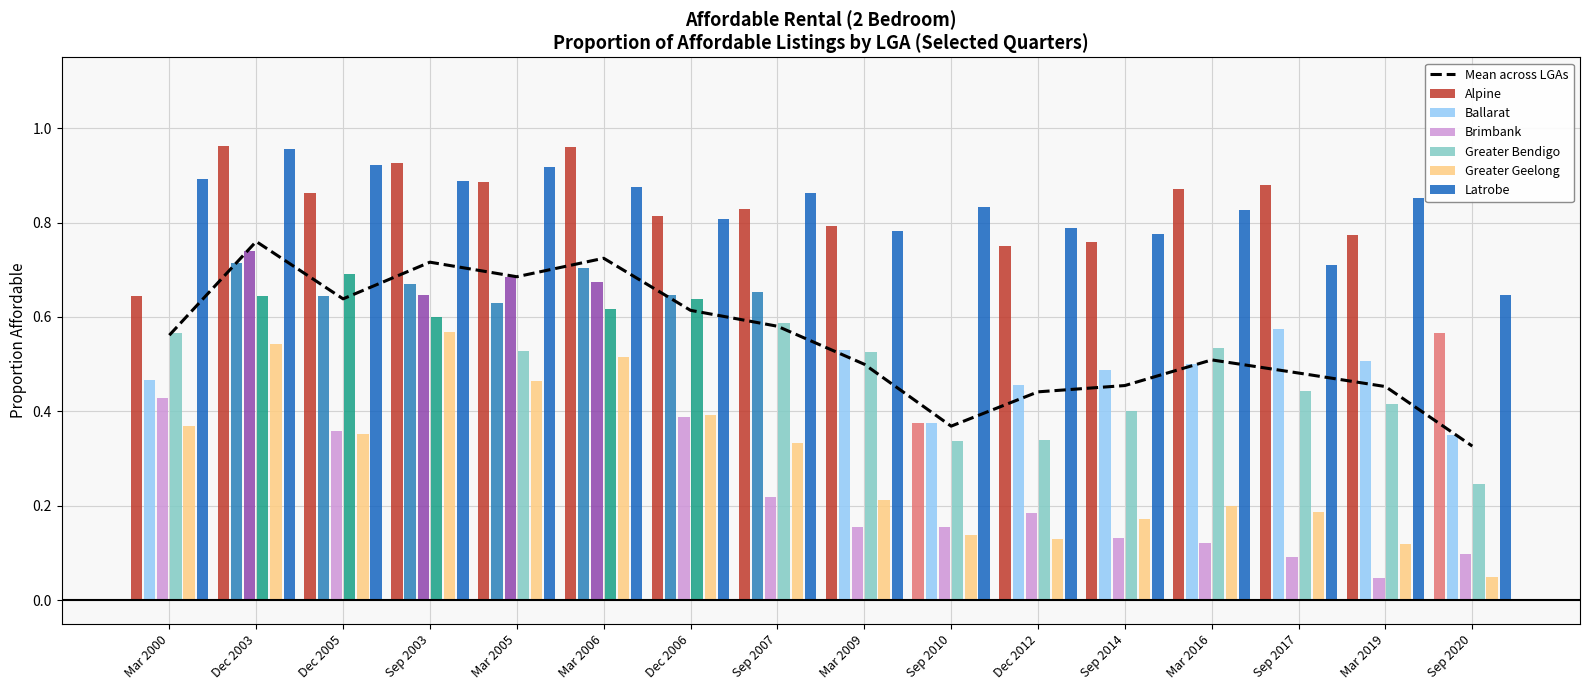

Which series has the largest total across all categories?

Latrobe